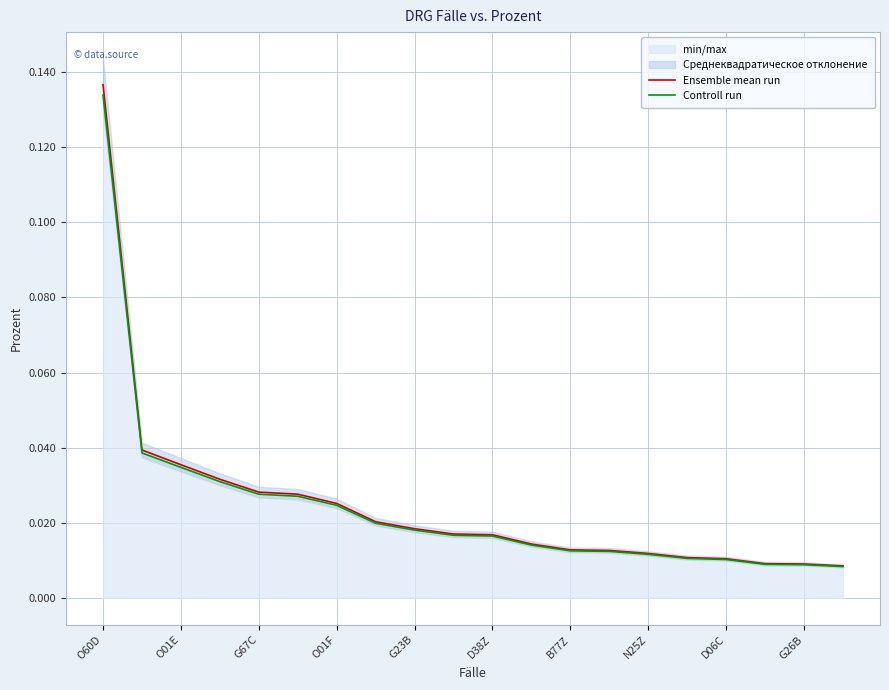

True or false: Controll run and Ensemble mean run intersect in this chart.

False